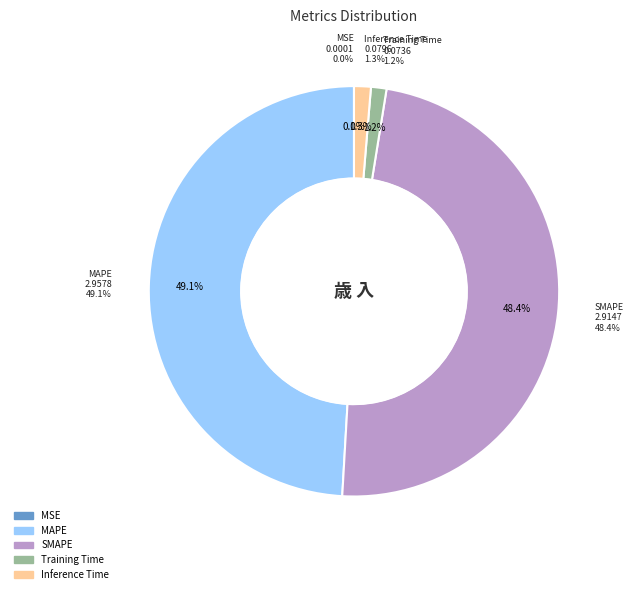

How many slices are in this pie chart?

5